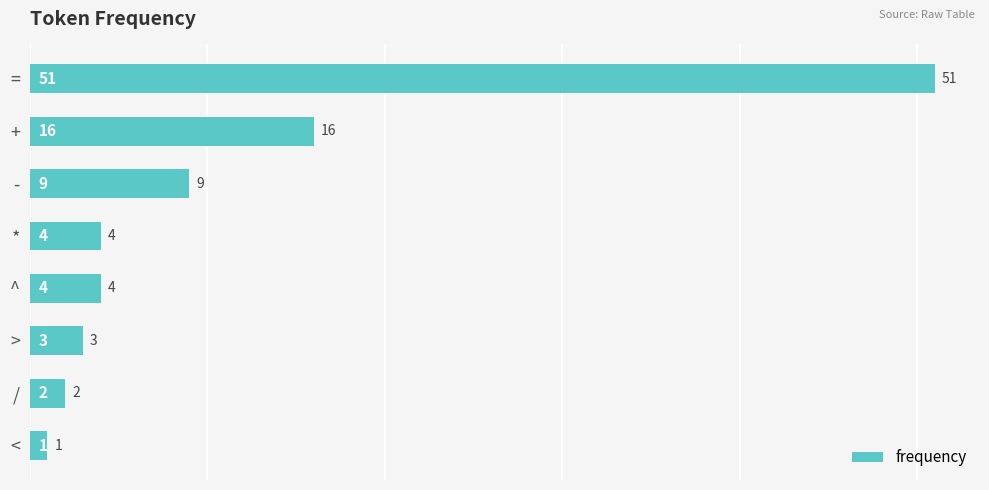

How many values are below 4?

3